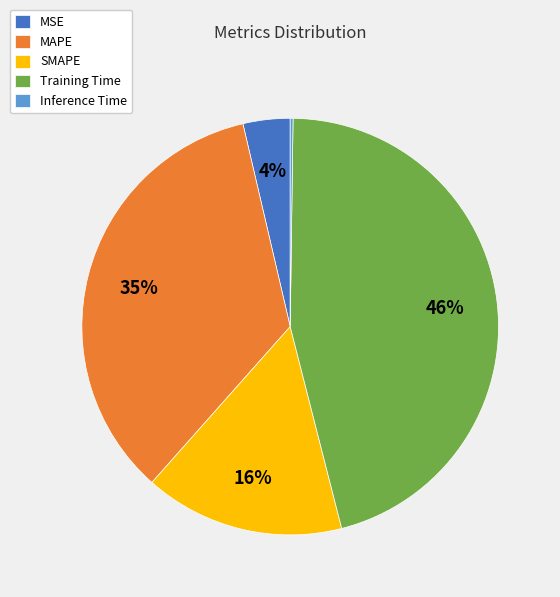

Which category has the biggest portion of the pie?

Training Time